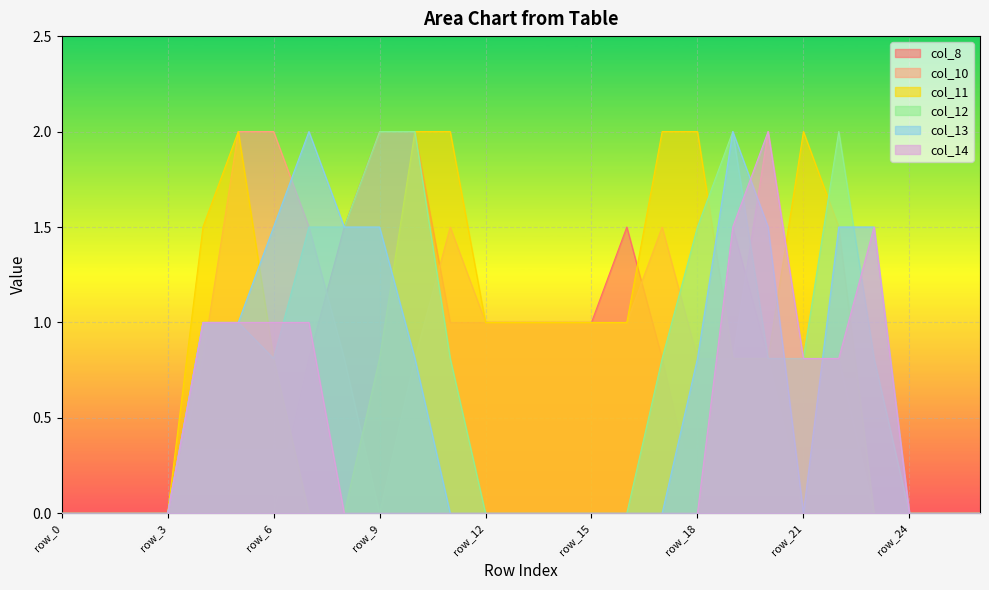

Reading left to right, transcribe all the data shown in this chart.

col_8: row_0=0.0	row_1=0.0	row_2=0.0	row_3=0.0	row_4=0.0	row_5=0.0	row_6=0.0	row_7=0.8	row_8=1.5	row_9=2.0	row_10=2.0	row_11=1.0	row_12=1.0	row_13=1.0	row_14=1.0	row_15=1.0	row_16=1.5	row_17=0.8	row_18=0.0	row_19=1.5	row_20=0.8	row_21=0.0	row_22=0.0	row_23=0.0	row_24=0.0	row_25=0.0	row_26=0.0
col_10: row_0=0.0	row_1=0.0	row_2=0.0	row_3=0.0	row_4=0.8	row_5=2.0	row_6=2.0	row_7=1.5	row_8=0.8	row_9=0.0	row_10=0.8	row_11=1.5	row_12=1.0	row_13=1.0	row_14=1.0	row_15=1.0	row_16=1.0	row_17=1.5	row_18=0.8	row_19=0.8	row_20=2.0	row_21=0.8	row_22=0.8	row_23=0.0	row_24=0.0	row_25=0.0	row_26=0.0
col_11: row_0=0.0	row_1=0.0	row_2=0.0	row_3=0.0	row_4=1.5	row_5=2.0	row_6=0.8	row_7=0.0	row_8=0.0	row_9=0.8	row_10=2.0	row_11=2.0	row_12=1.0	row_13=1.0	row_14=1.0	row_15=1.0	row_16=1.0	row_17=2.0	row_18=2.0	row_19=0.8	row_20=0.8	row_21=2.0	row_22=1.5	row_23=0.0	row_24=0.0	row_25=0.0	row_26=0.0
col_12: row_0=0.0	row_1=0.0	row_2=0.0	row_3=0.0	row_4=1.0	row_5=1.0	row_6=0.8	row_7=1.5	row_8=1.5	row_9=2.0	row_10=2.0	row_11=0.8	row_12=0.0	row_13=0.0	row_14=0.0	row_15=0.0	row_16=0.0	row_17=0.8	row_18=1.5	row_19=2.0	row_20=0.8	row_21=0.8	row_22=2.0	row_23=0.8	row_24=0.0	row_25=0.0	row_26=0.0
col_13: row_0=0.0	row_1=0.0	row_2=0.0	row_3=0.0	row_4=1.0	row_5=1.0	row_6=1.5	row_7=2.0	row_8=1.5	row_9=1.5	row_10=0.8	row_11=0.0	row_12=0.0	row_13=0.0	row_14=0.0	row_15=0.0	row_16=0.0	row_17=0.0	row_18=0.8	row_19=2.0	row_20=1.5	row_21=0.0	row_22=1.5	row_23=1.5	row_24=0.0	row_25=0.0	row_26=0.0
col_14: row_0=0.0	row_1=0.0	row_2=0.0	row_3=0.0	row_4=1.0	row_5=1.0	row_6=1.0	row_7=1.0	row_8=0.0	row_9=0.0	row_10=0.0	row_11=0.0	row_12=0.0	row_13=0.0	row_14=0.0	row_15=0.0	row_16=0.0	row_17=0.0	row_18=0.0	row_19=1.5	row_20=2.0	row_21=0.8	row_22=0.8	row_23=1.5	row_24=0.0	row_25=0.0	row_26=0.0